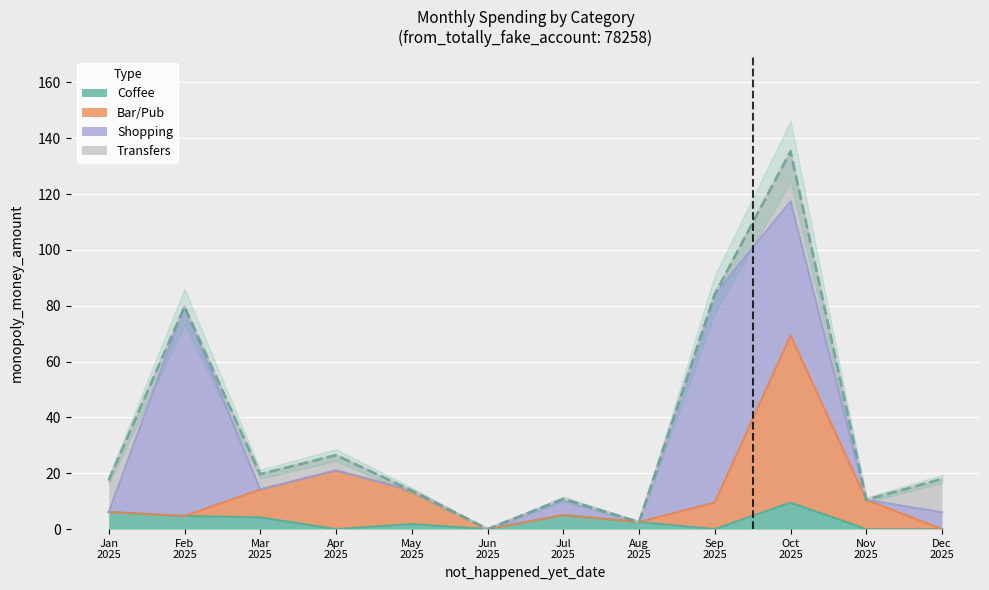

How many values in Bar/Pub are above zero?

10